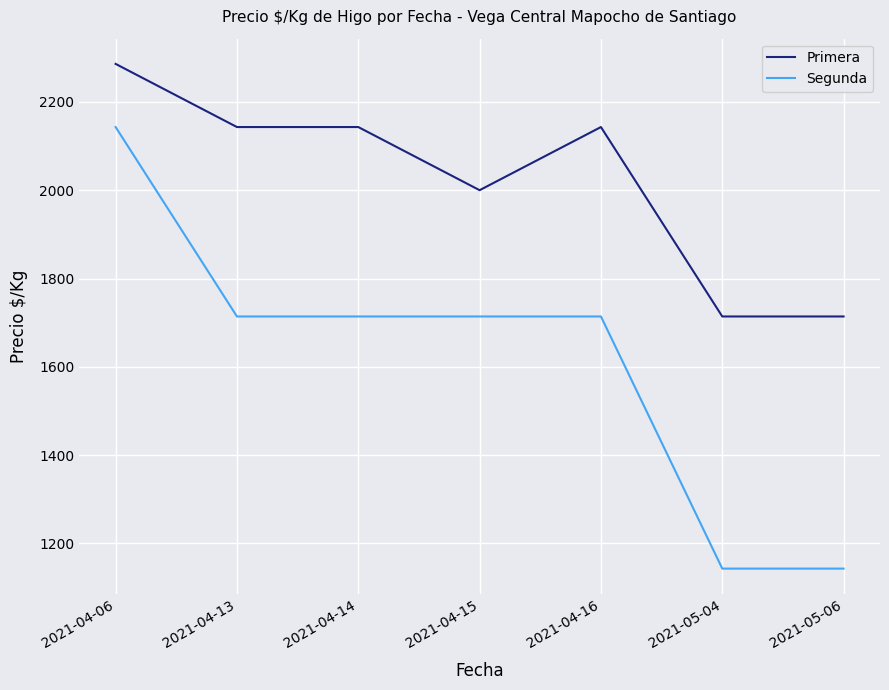

At how many categories does at least one series exceed 2096?

4